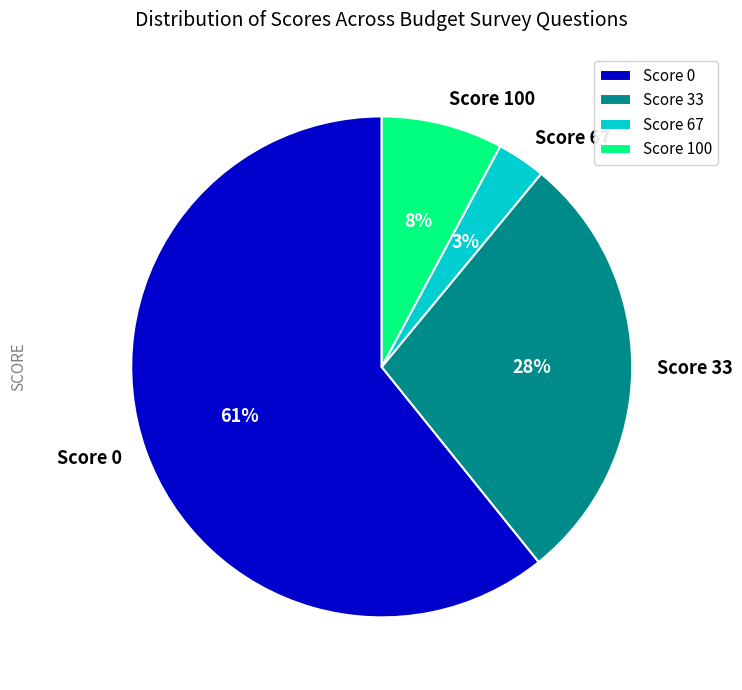

Is it true that Score 67 is 9% of the pie?

False